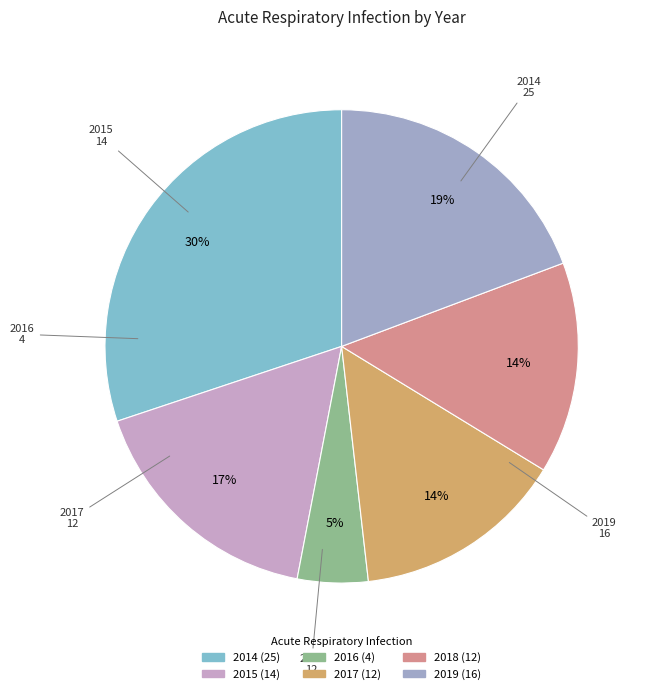

True or false: 2019 accounts for 28% of the total.

False